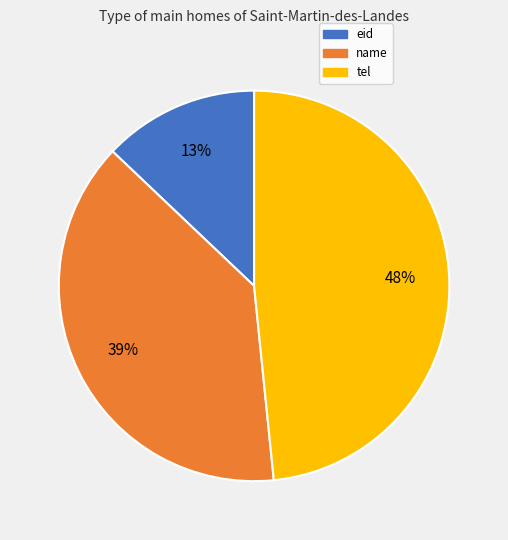

Does tel account for over 50% of the chart?

No